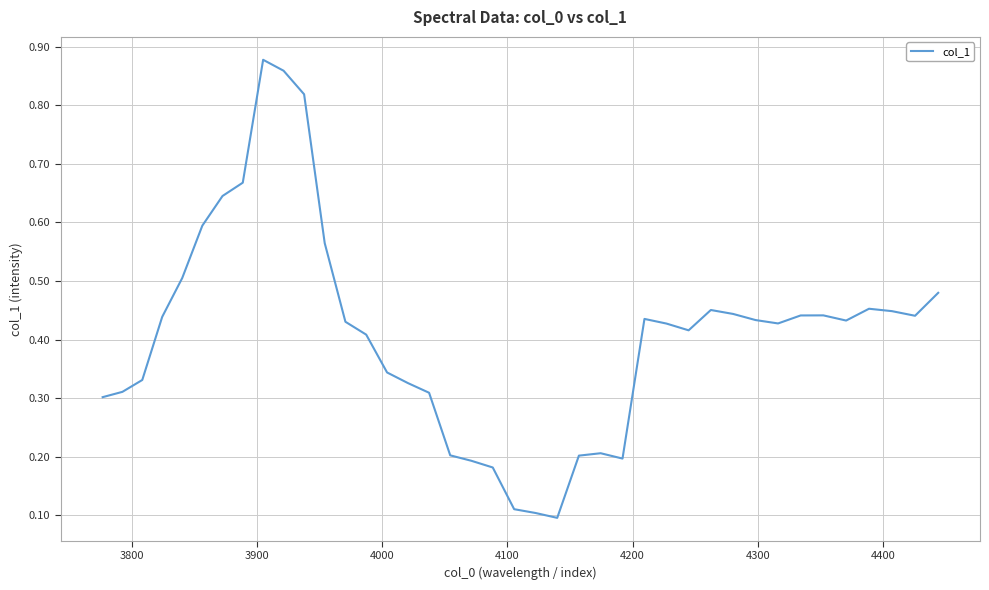

What is the smallest value displayed?

0.1